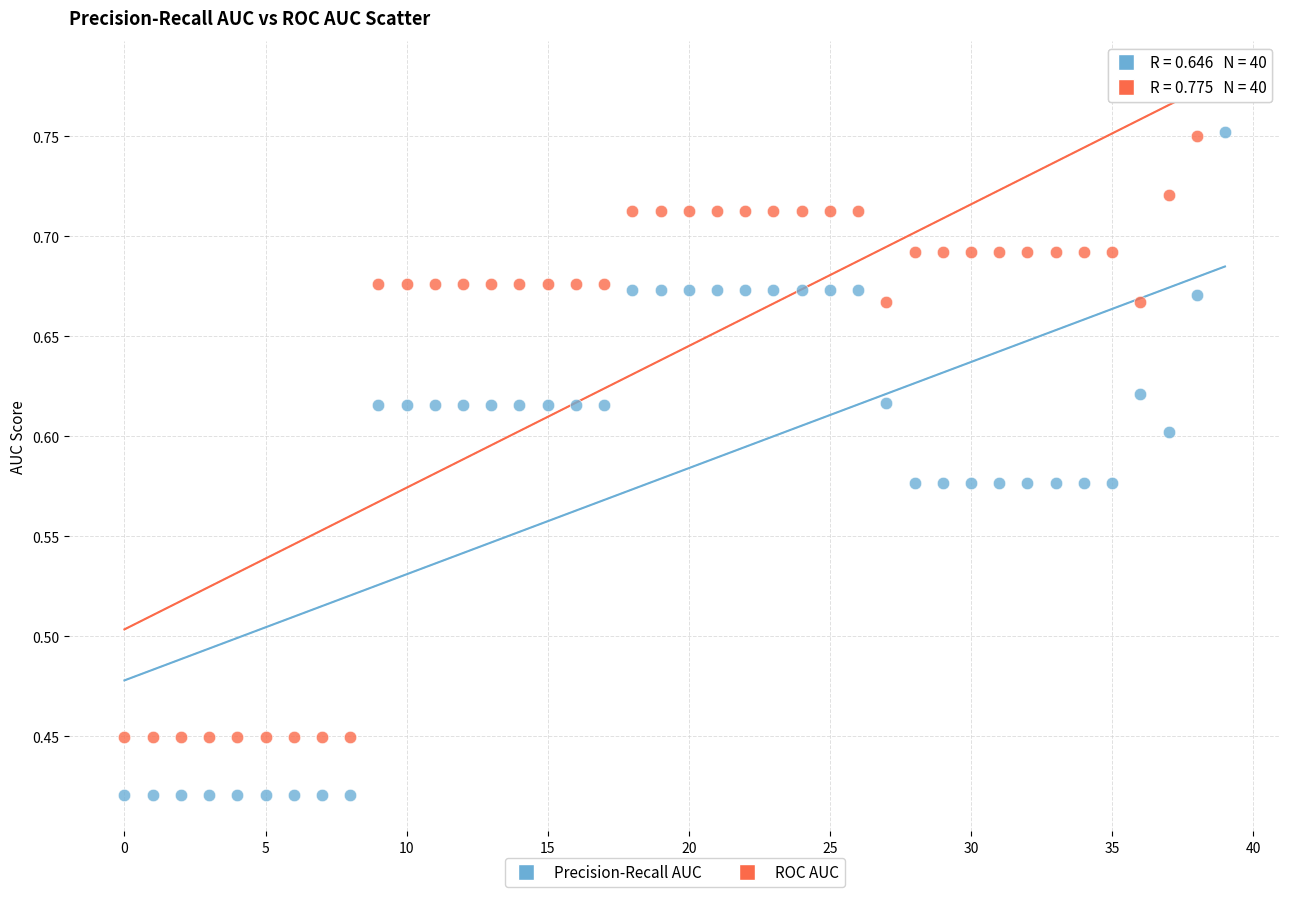

Which series contains the highest Y value?

ROC AUC